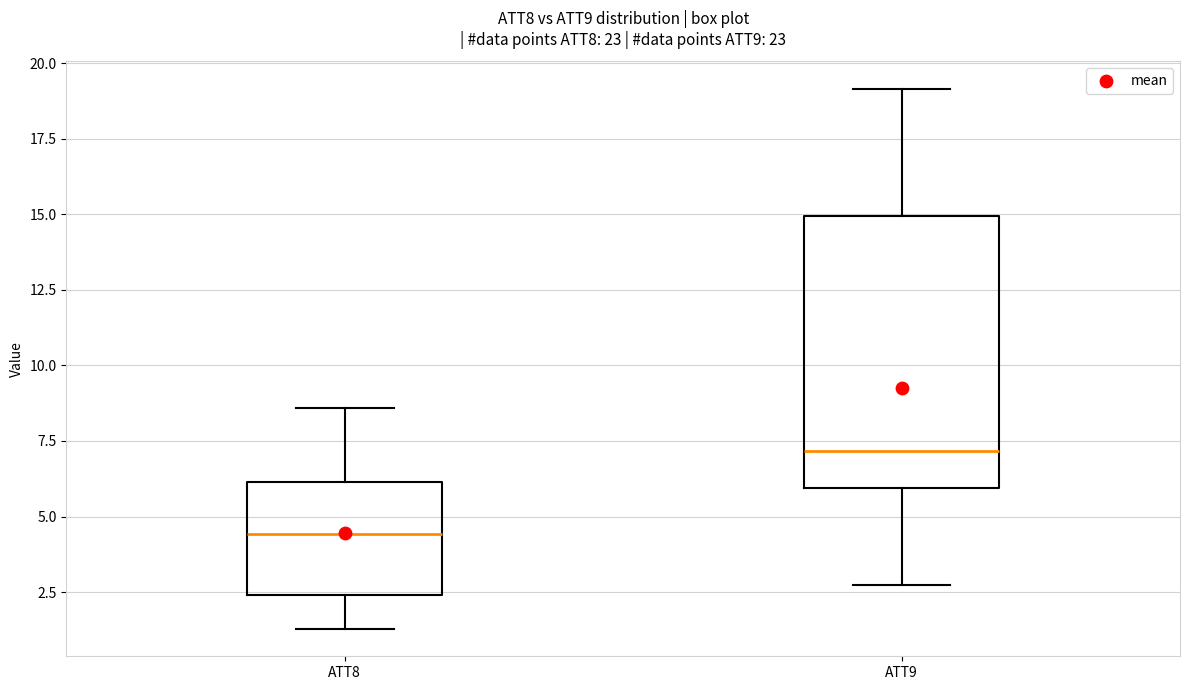

Where does the median line of the box for ATT9 sit on the y-axis? The values are not printed on the chart, so give them approximately, as read against the axis.

7.0